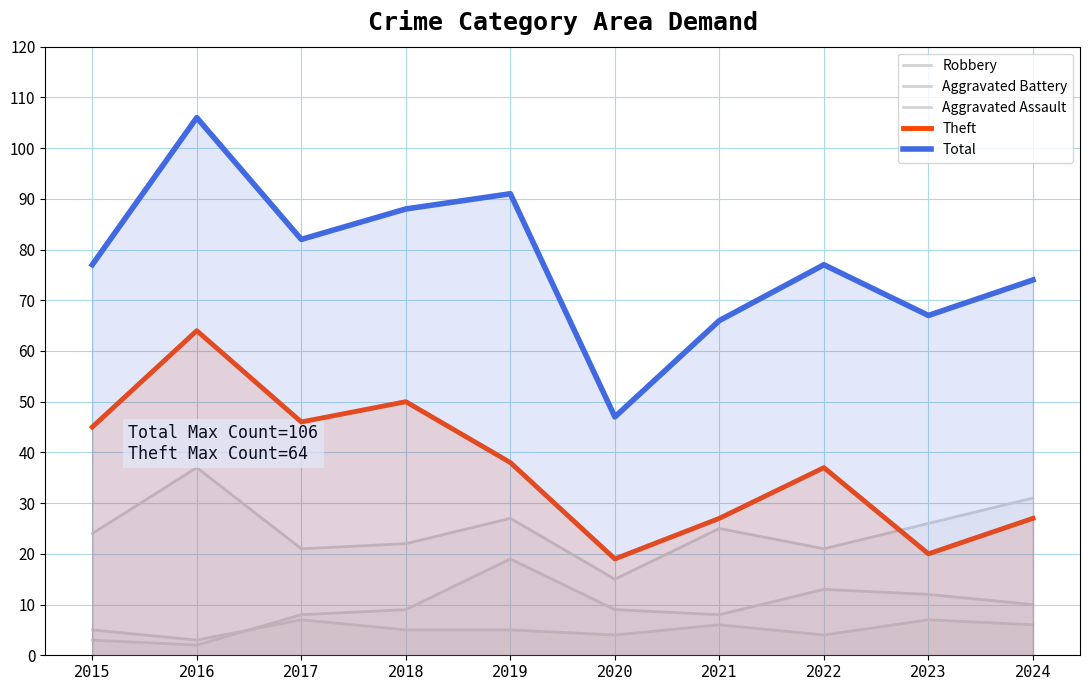

True or false: Aggravated Assault and Theft cross at least once.

False